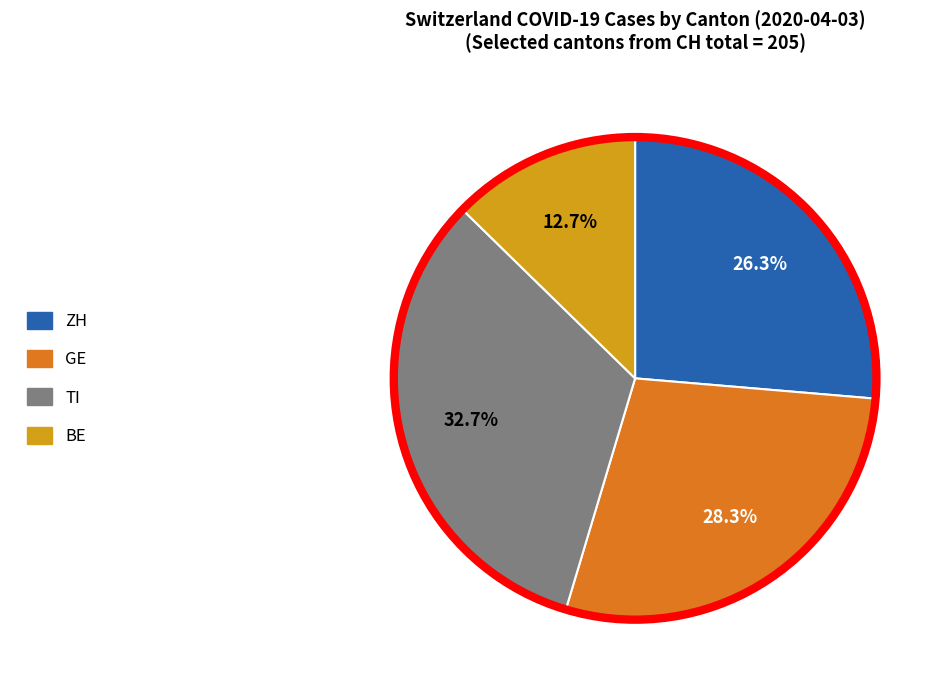

How many slices are in this pie chart?

4